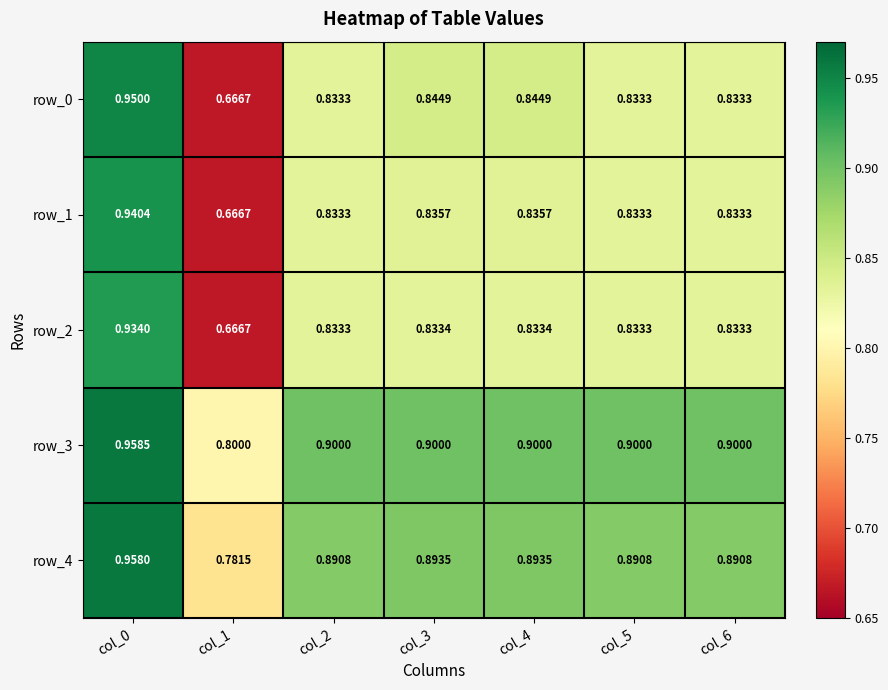

The value of row_4 at col_6 is 0.9. True or false?

True